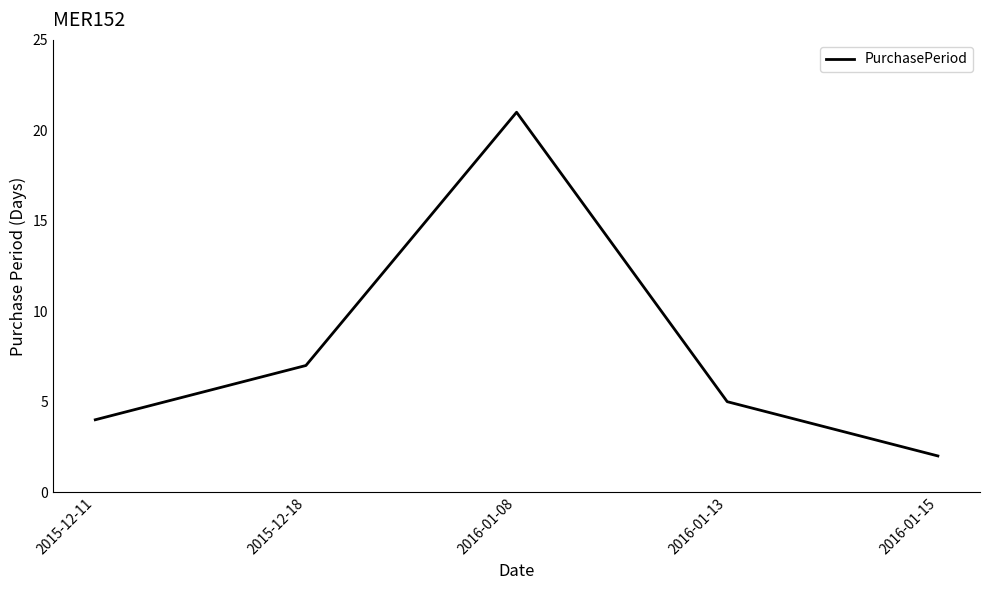

Reading right to left, transcribe all the data shown in this chart.

2	5	21	7	4